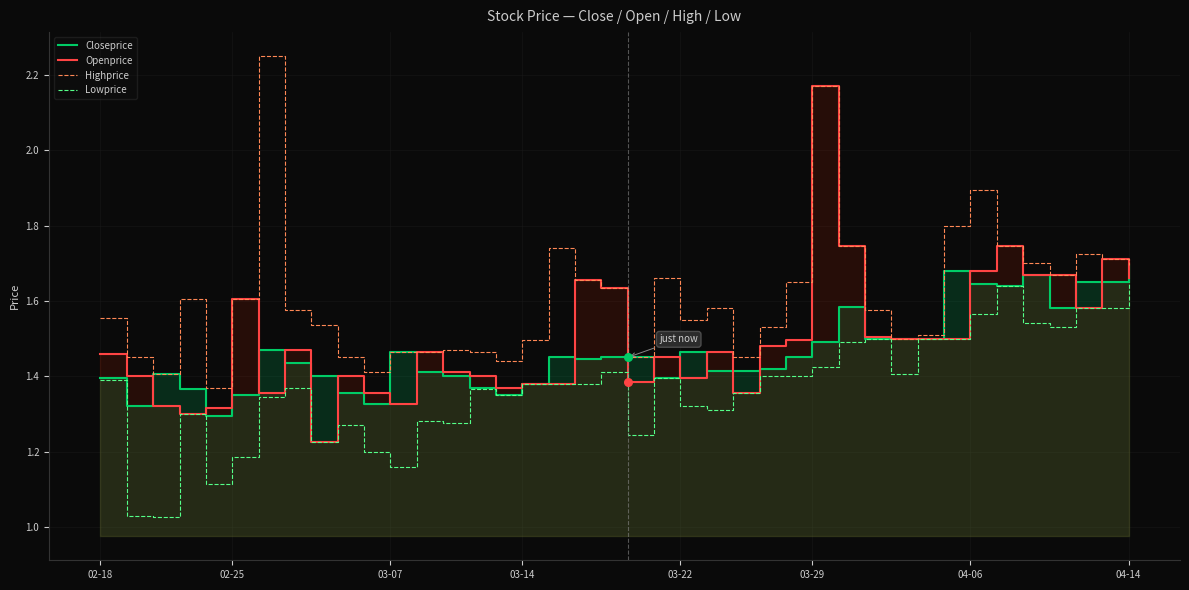

The Highprice series shows 1.5 at 03-14. True or false?

True